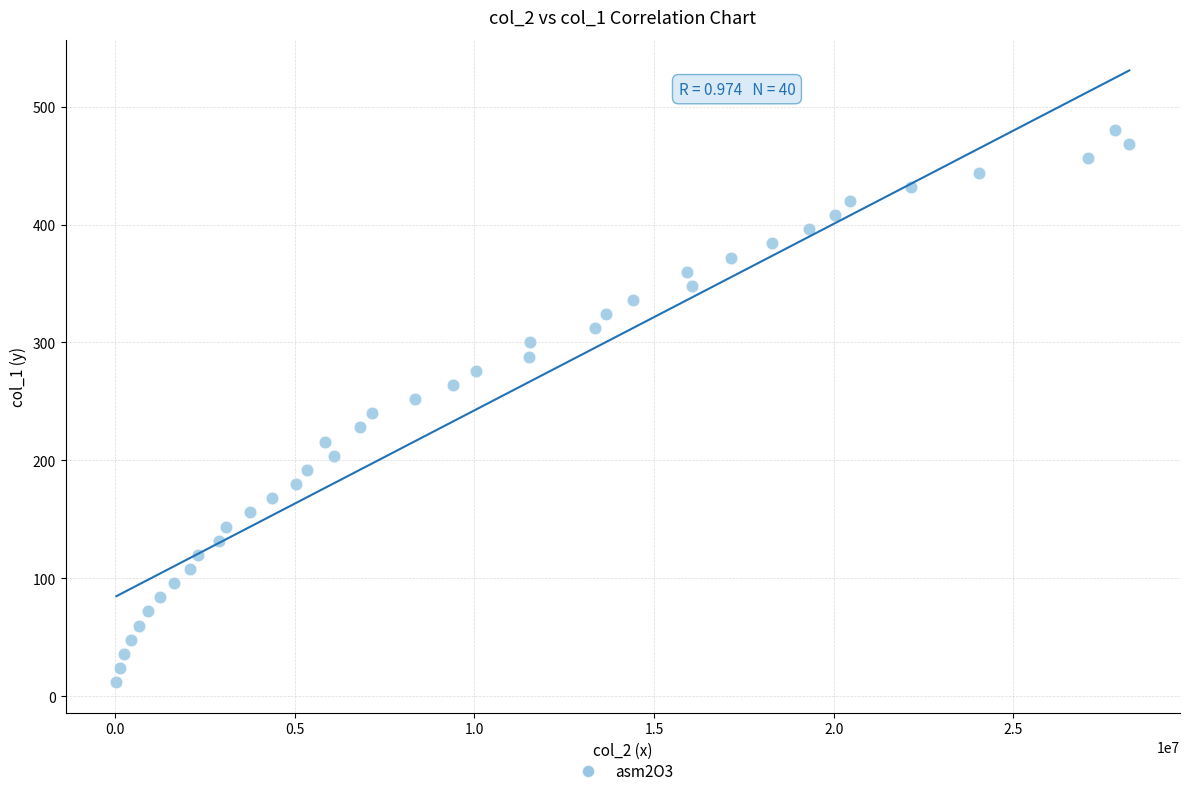

What is the range of Y values (max minus min)?

468